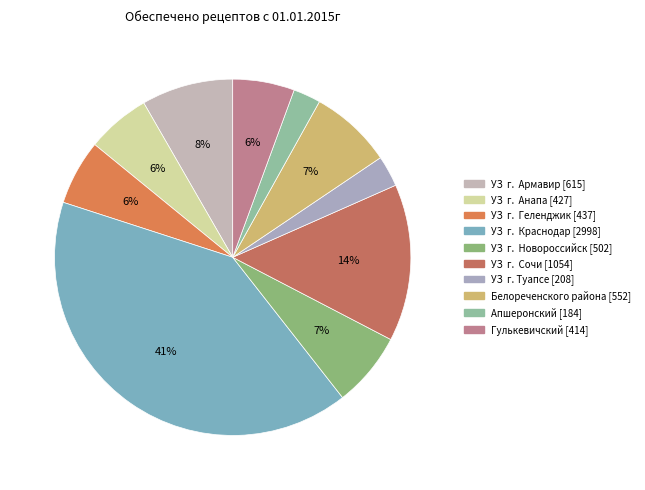

Count the number of slices in the pie.

10